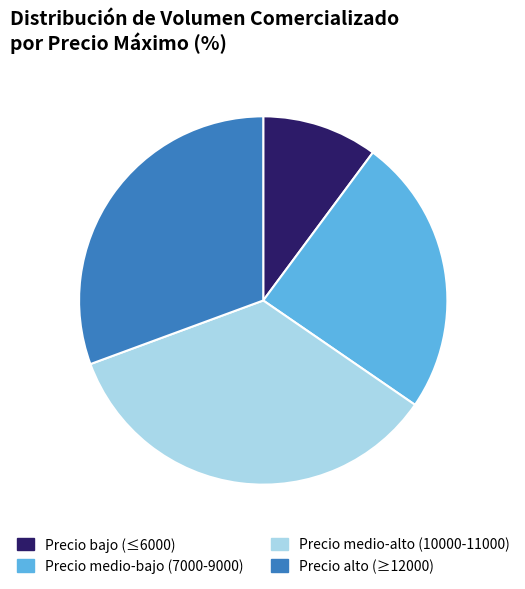

Does Precio bajo (≤6000) represent more than half of the total?

No